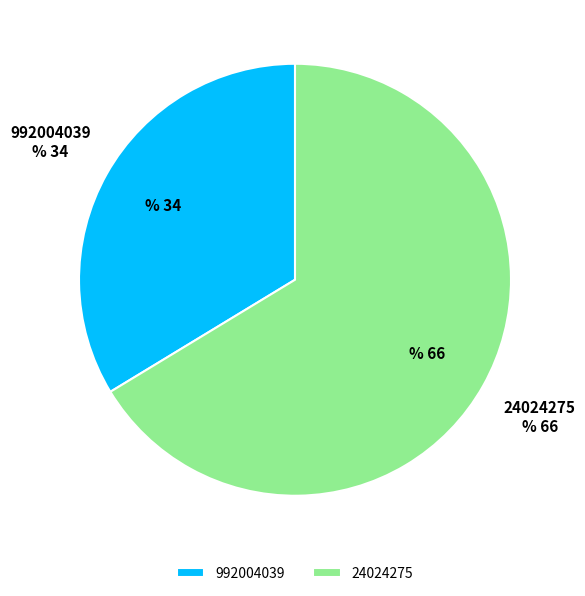

What percentage is the 24024275 slice, to the nearest percent?

66%